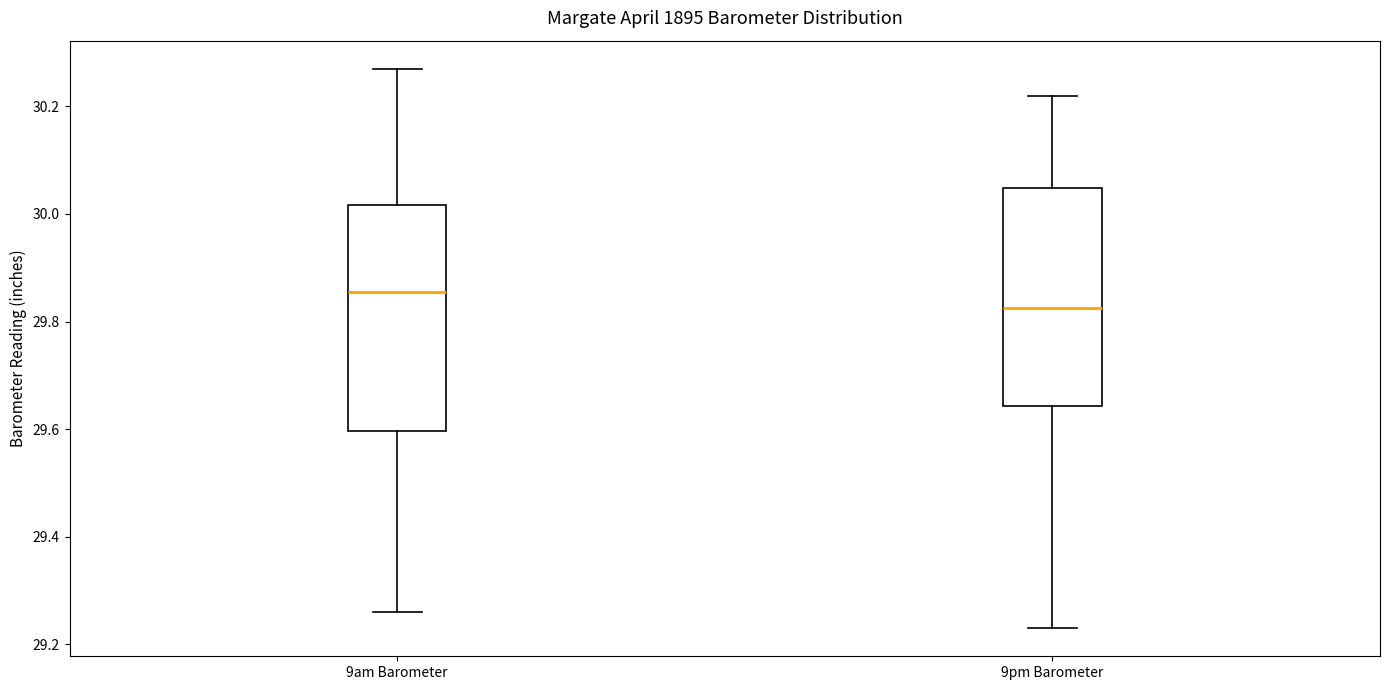

Where does the lower whisker of the box for 9pm Barometer end on the y-axis? The values are not printed on the chart, so give them approximately, as read against the axis.

29.24